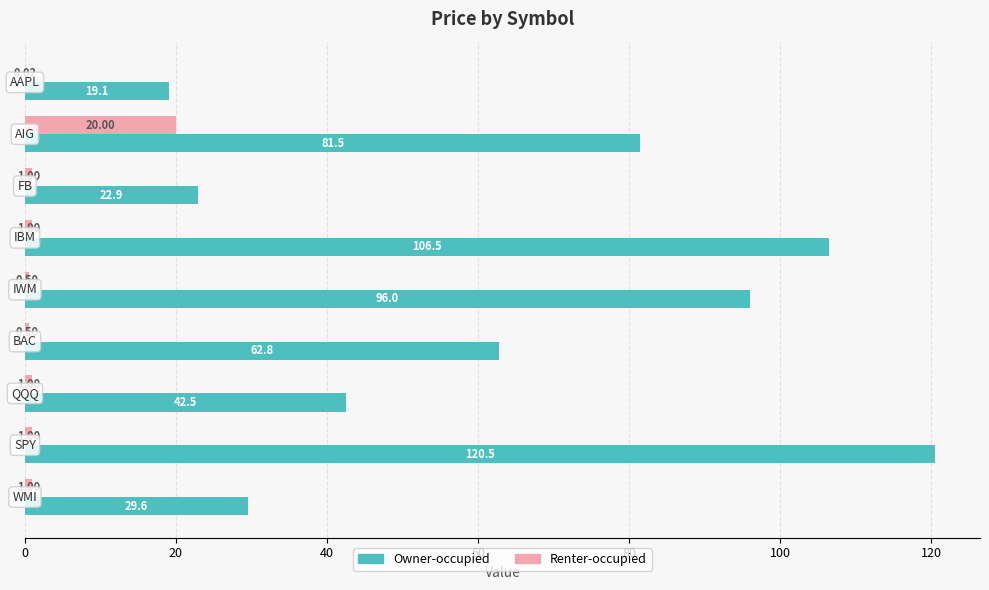

Which series has the largest total across all categories?

Owner-occupied